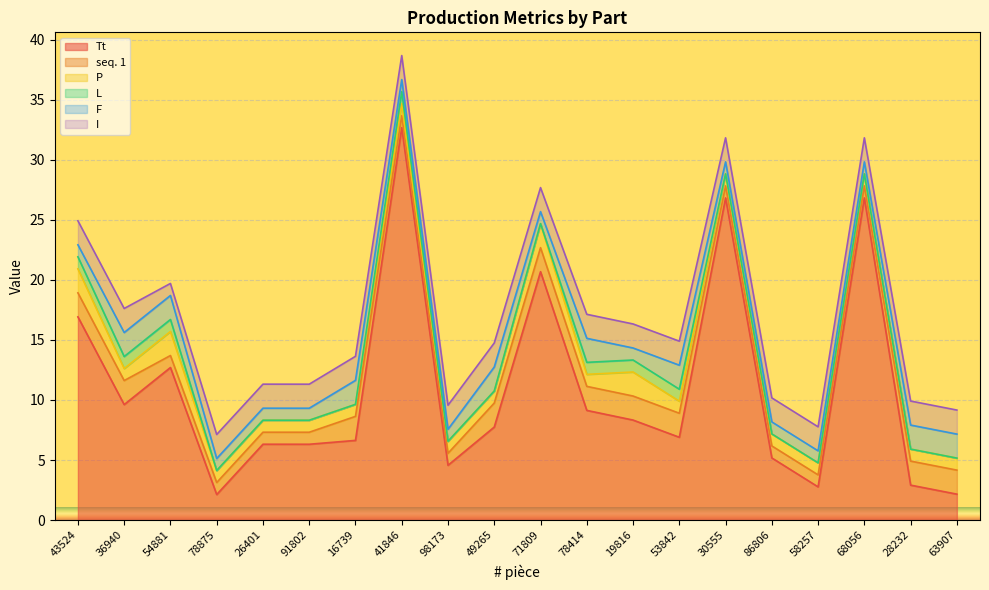

Is it true that L equals -0.7 at 91802?

False